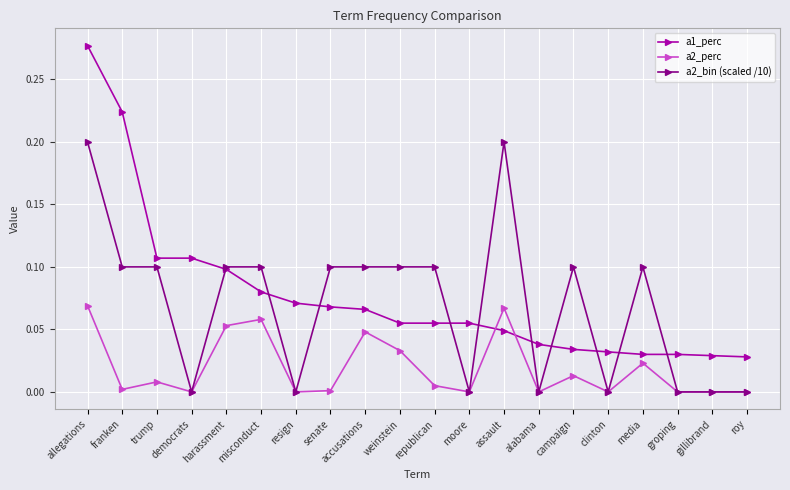

How many distinct data groups are displayed?

3